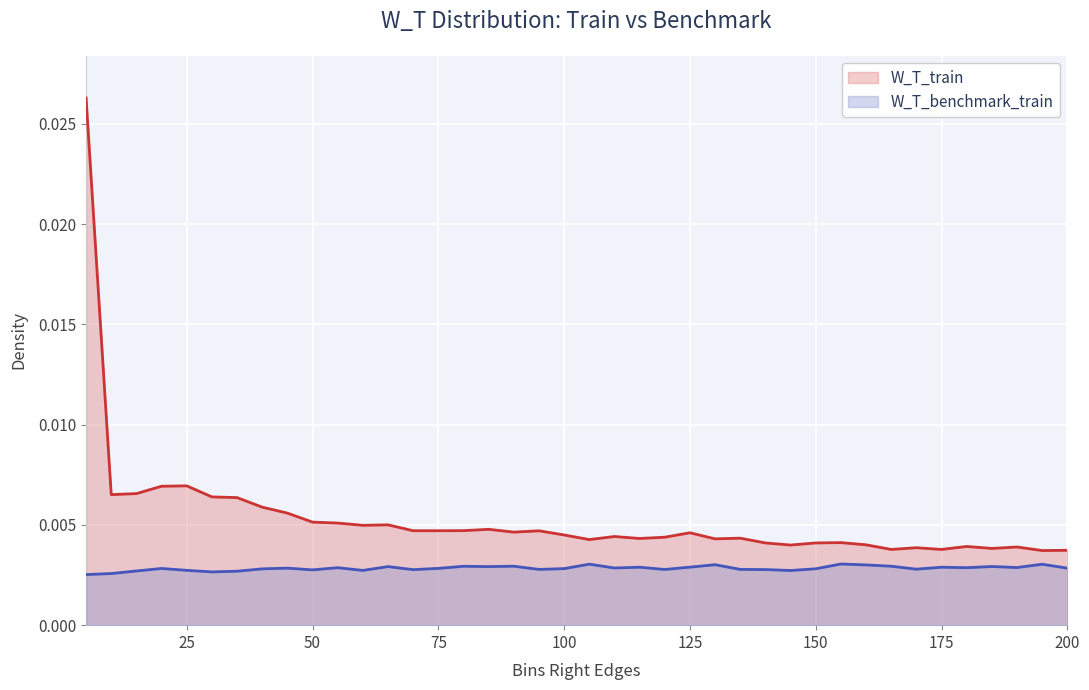

True or false: W_T_benchmark_train and W_T_train cross at least once.

False